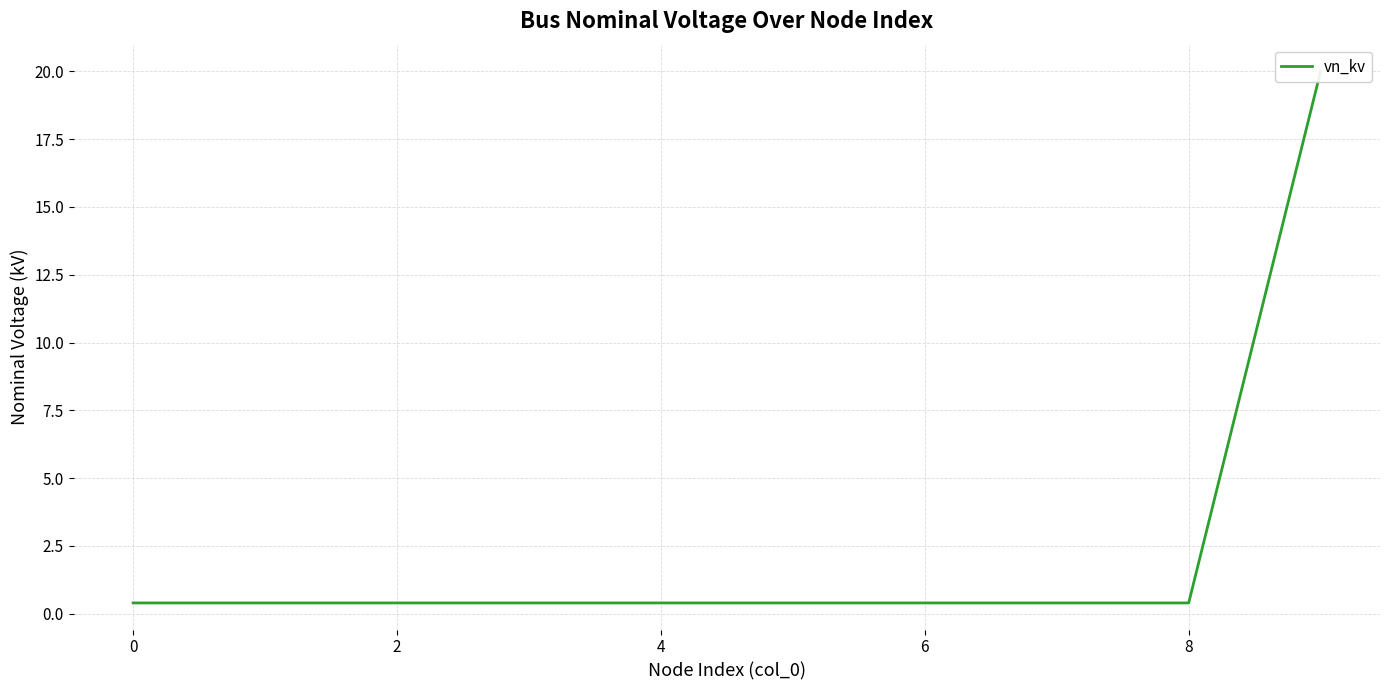

What is the difference between the maximum and minimum values?

19.6